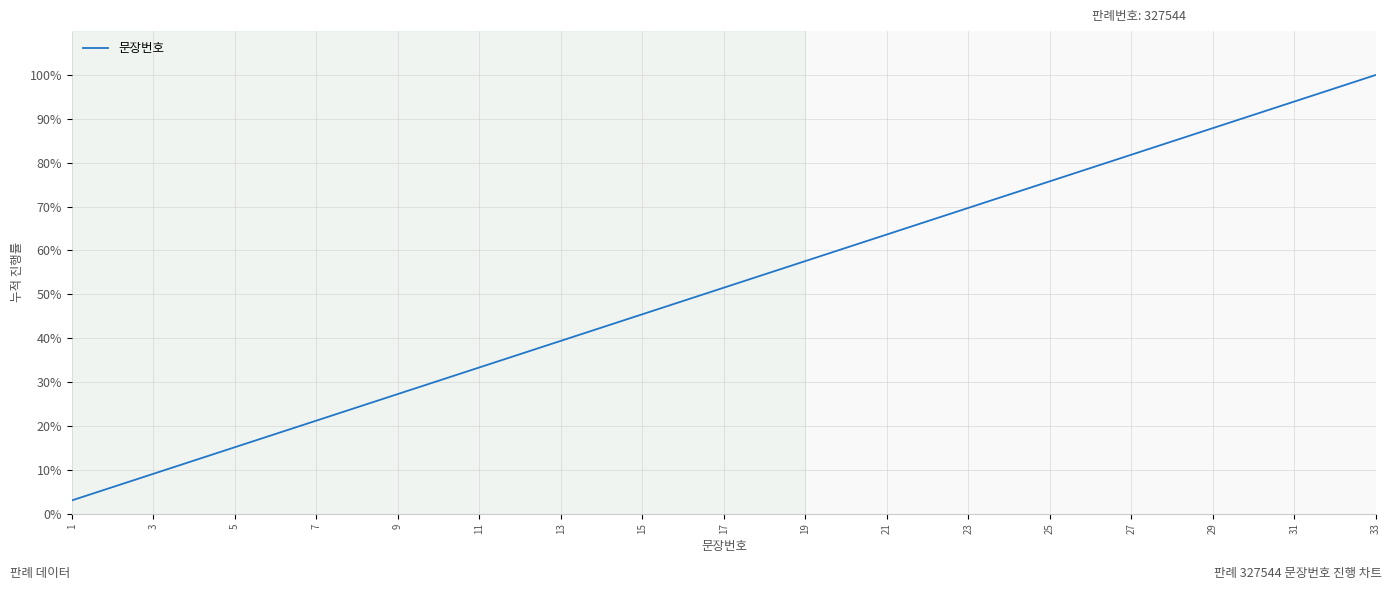

What is the maximum value shown in the chart?

100.0